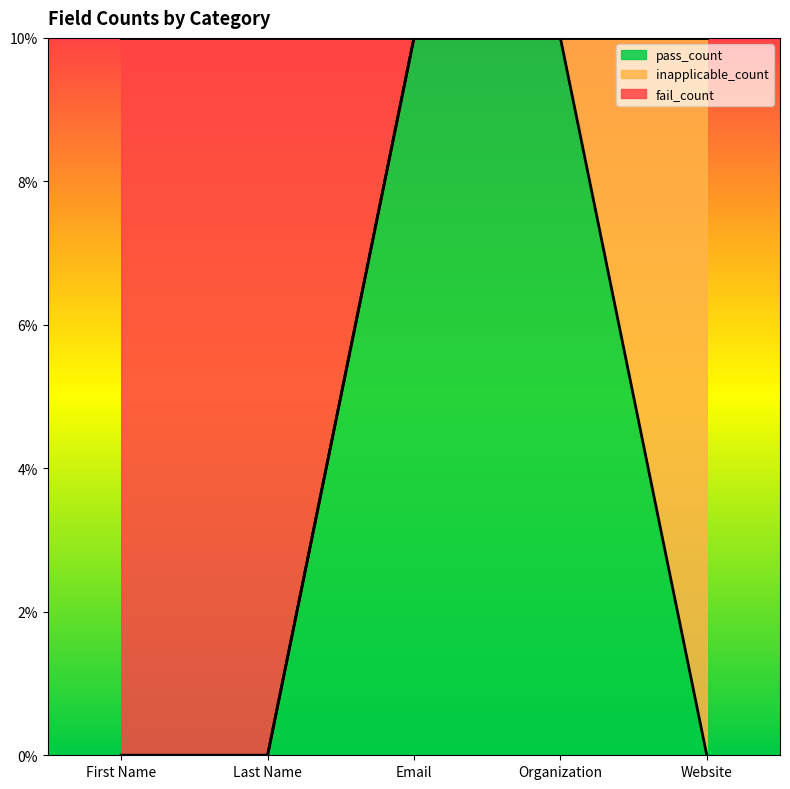

What position from the left is First Name?

1